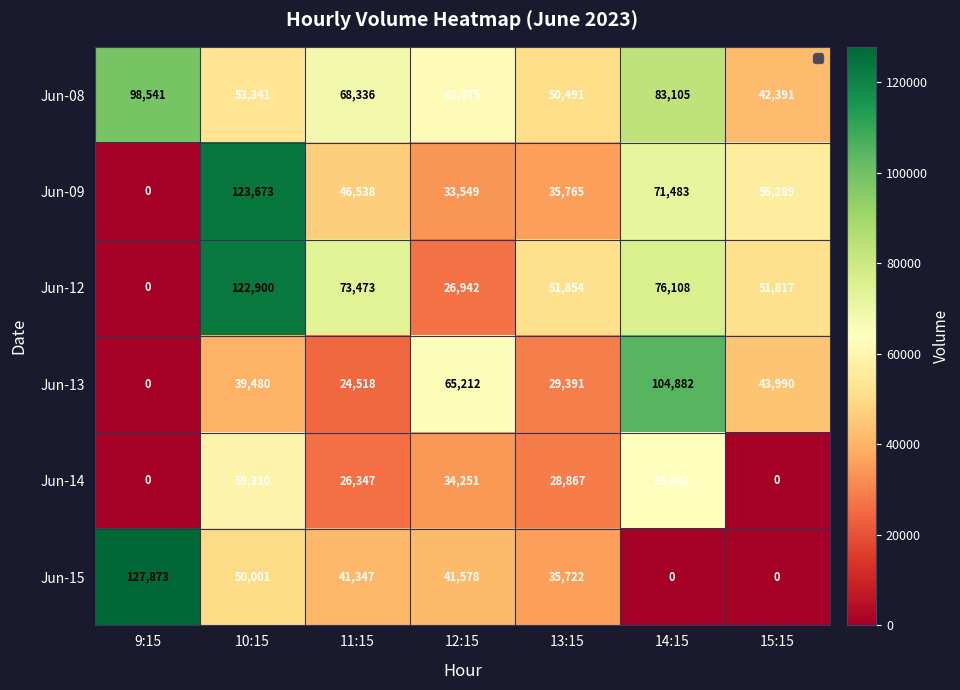

Which category has the highest value across all series?

9:15